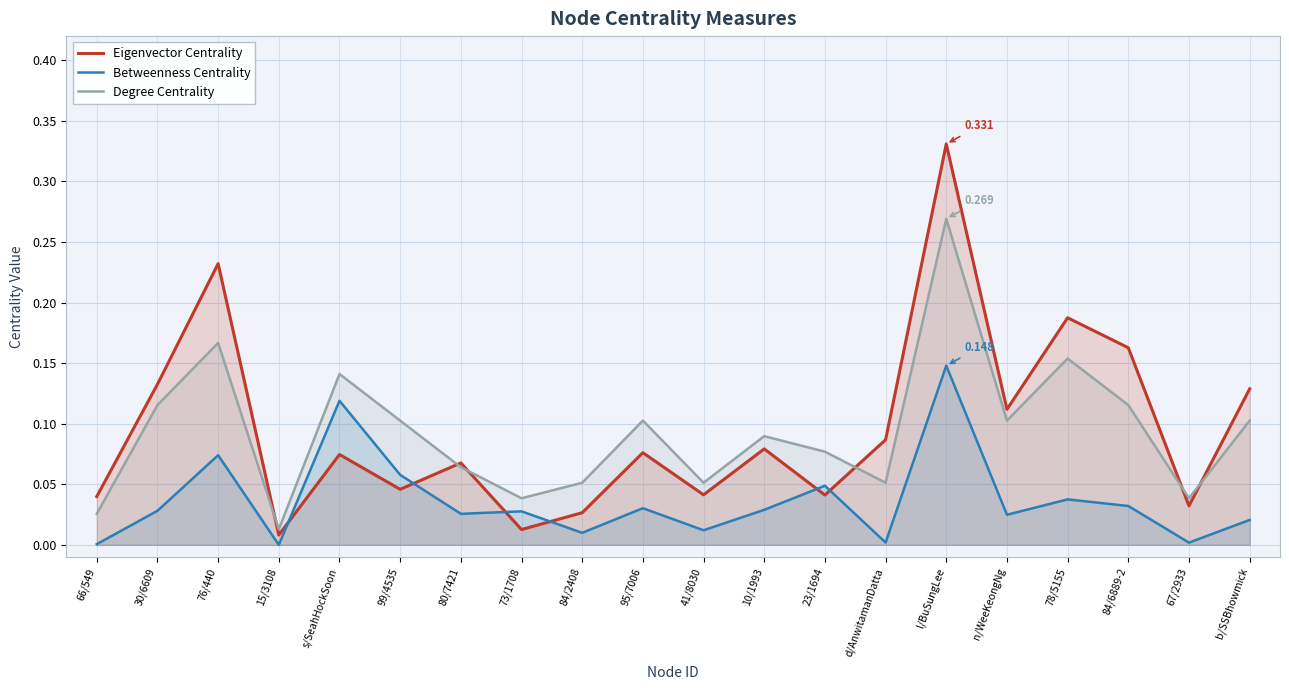

Reading left to right, extract all data points from this chart.

Eigenvector Centrality: 0.0	0.1	0.2	0.0	0.1	0.0	0.1	0.0	0.0	0.1	0.0	0.1	0.0	0.1	0.3	0.1	0.2	0.2	0.0	0.1
Betweenness Centrality: 0.0	0.0	0.1	0.0	0.1	0.1	0.0	0.0	0.0	0.0	0.0	0.0	0.0	0.0	0.1	0.0	0.0	0.0	0.0	0.0
Degree Centrality: 0.0	0.1	0.2	0.0	0.1	0.1	0.1	0.0	0.1	0.1	0.1	0.1	0.1	0.1	0.3	0.1	0.2	0.1	0.0	0.1